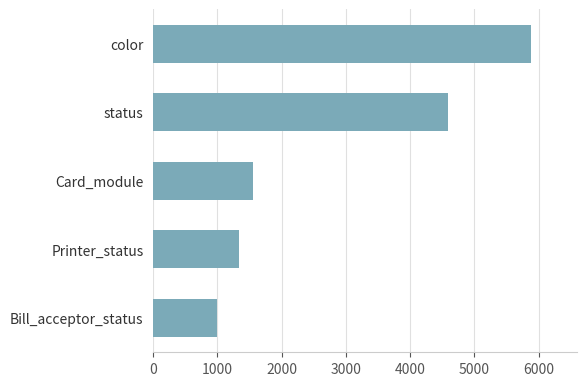

How many bars are there in total?

5